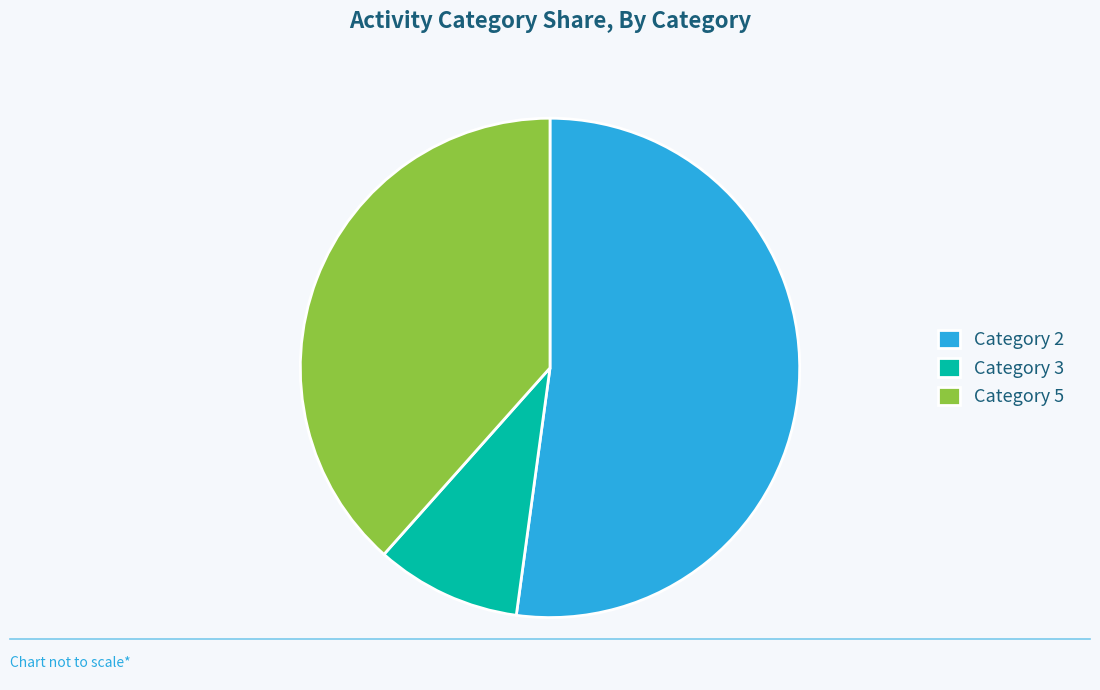

Combined, do Category 5 and Category 2 account for over 50%?

Yes